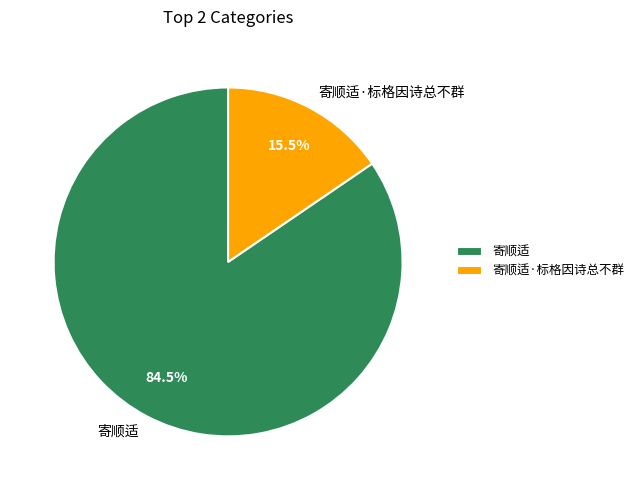

Which category has the smallest portion of the pie?

寄顺适·标格因诗总不群